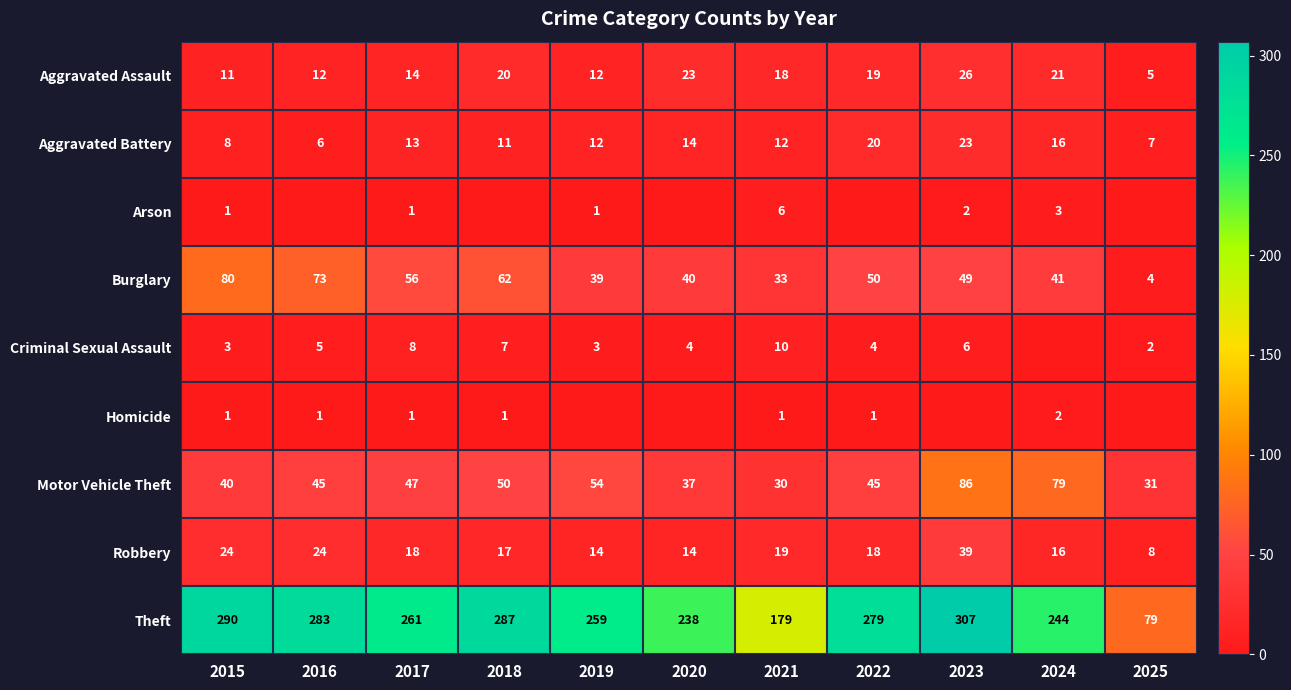

At which label does Aggravated Battery reach its peak?

2023